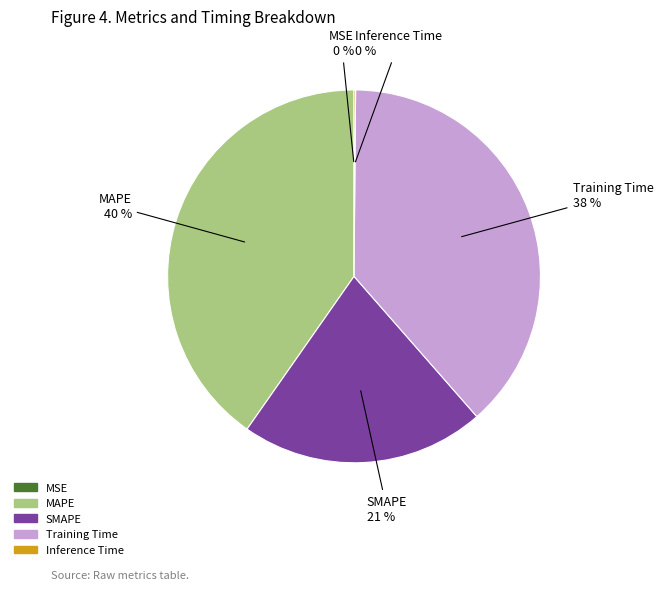

Is there a majority slice in this chart?

No